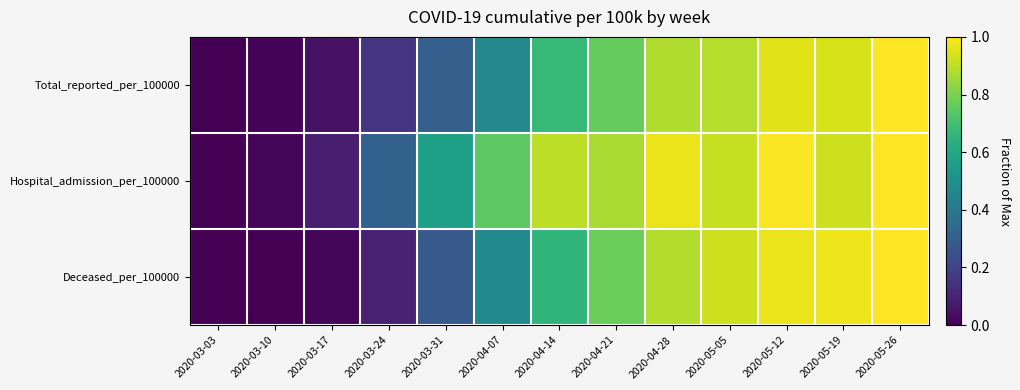

Which series has the largest total across all categories?

Hospital_admission_per_100000